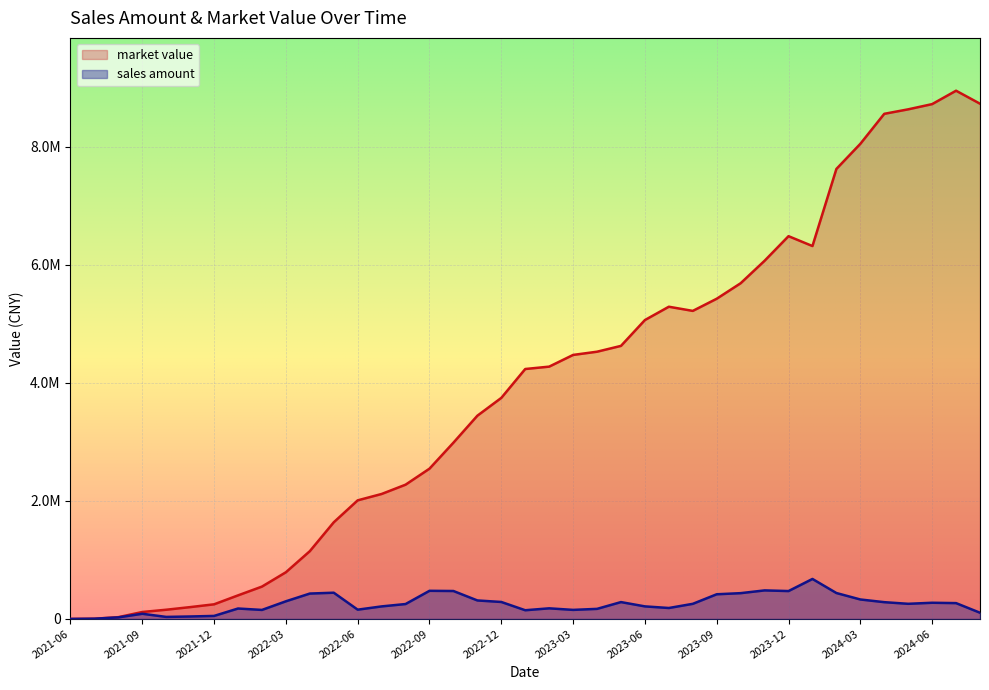

What is the average value of the market value series?

3882194.9